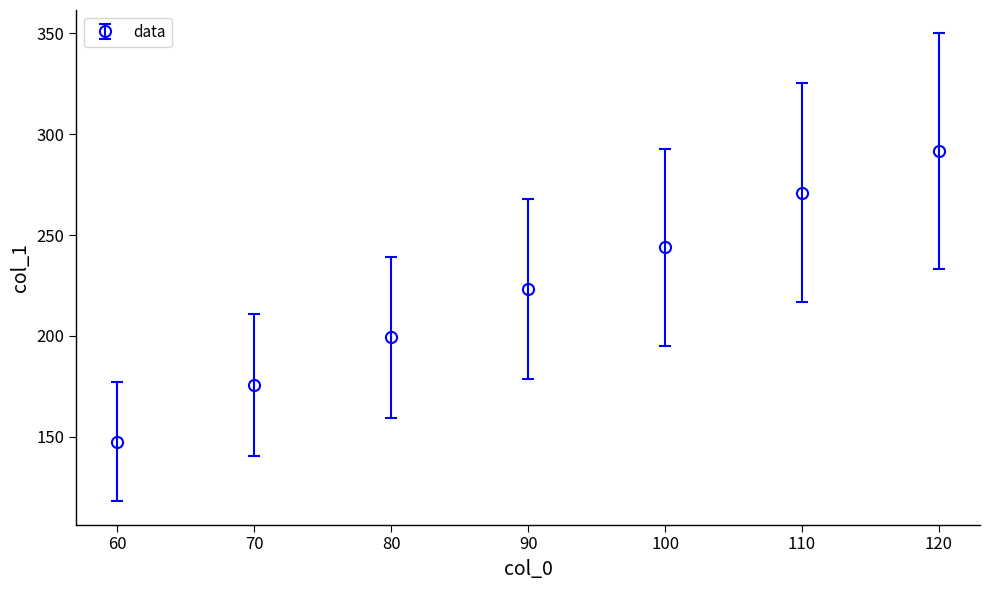

List the labels in order of value, largest first.

120, 110, 100, 90, 80, 70, 60